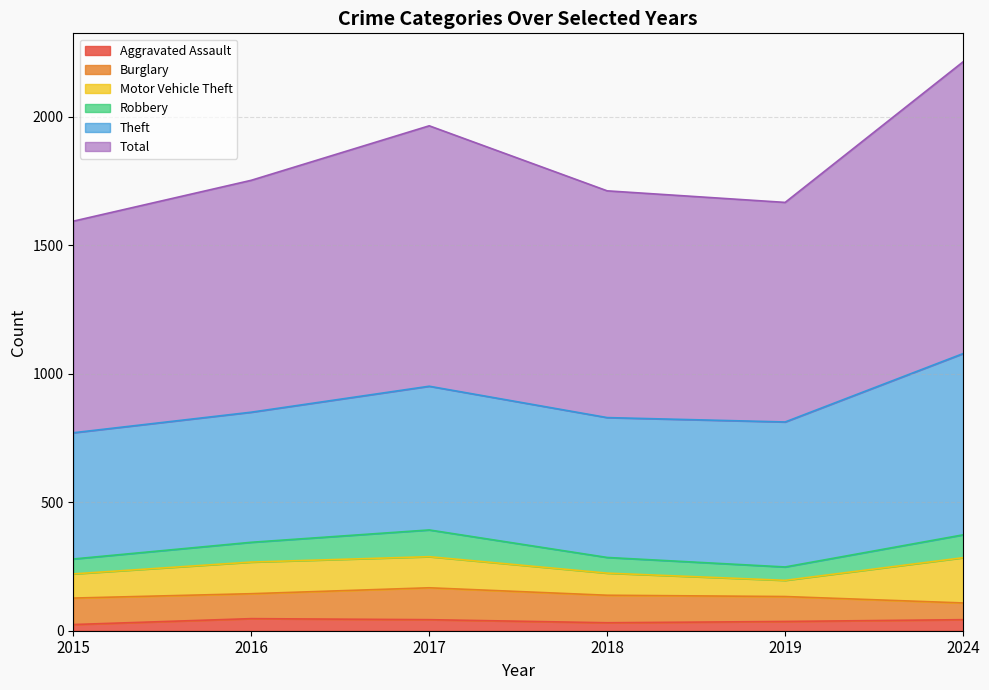

What are all the series names shown in the legend?

Aggravated Assault, Burglary, Motor Vehicle Theft, Robbery, Theft, Total